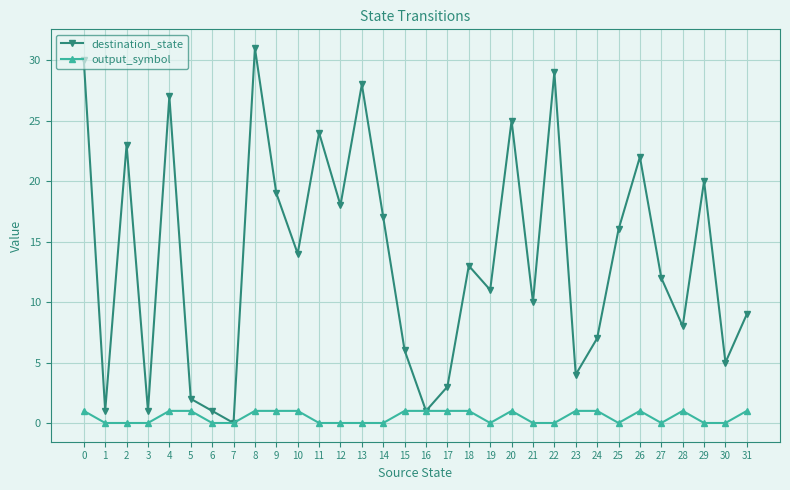

How many values in the output_symbol series are below 1?

16